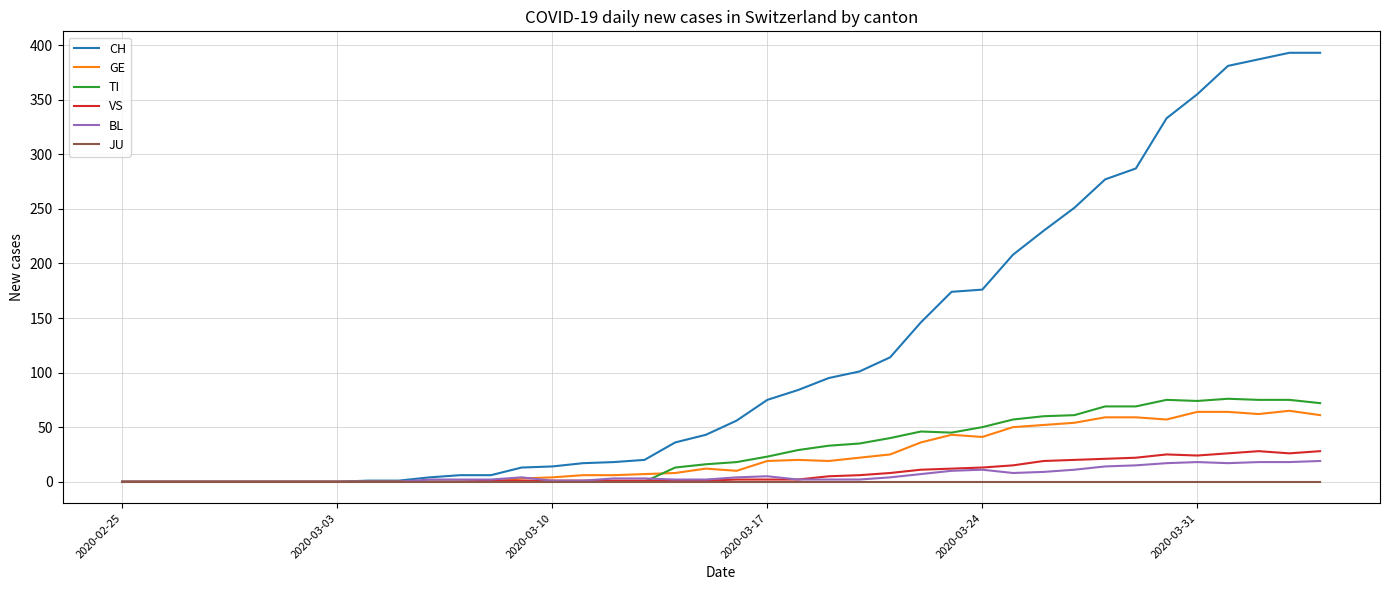

What is the maximum value shown in the chart?

393